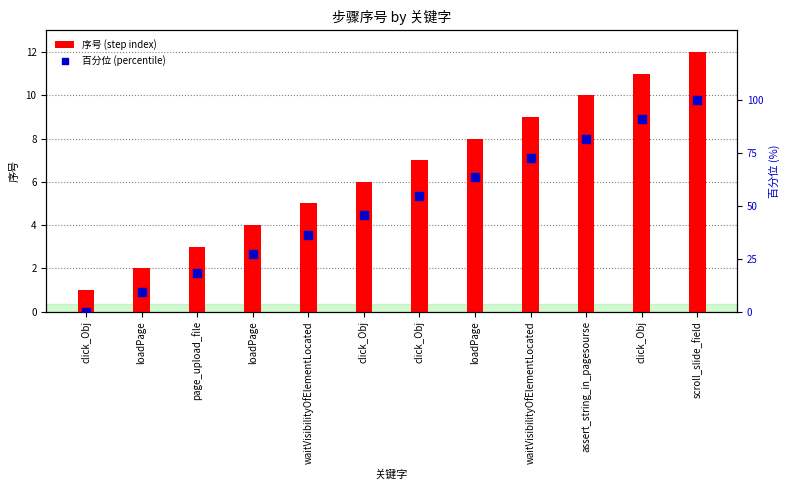

What are all the series names shown in the legend?

序号 (step index), 百分位 (percentile)